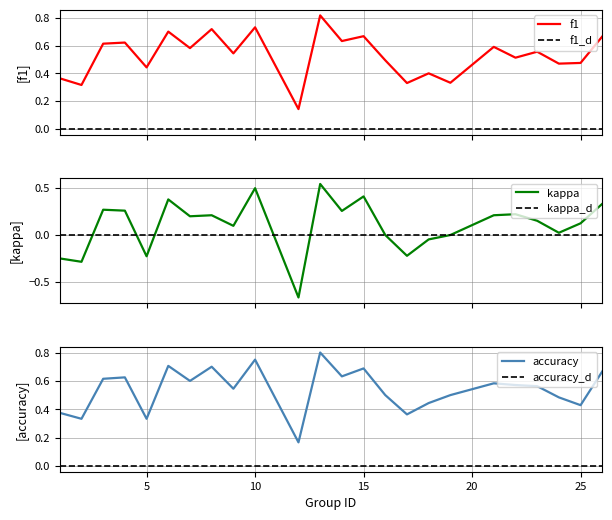

Rank the categories by f1 value from highest to lowest.

13, 10, 8, 6, 15, 26, 14, 4, 3, 21, 7, 23, 9, 22, 16, 25, 24, 5, 18, 1, 19, 17, 2, 12